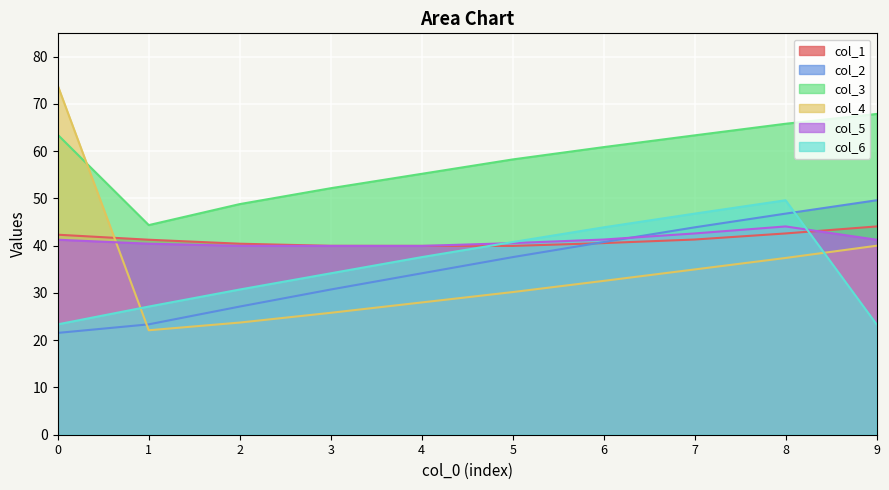

What is the sum of the col_4 values at 0 and 1?

96.0